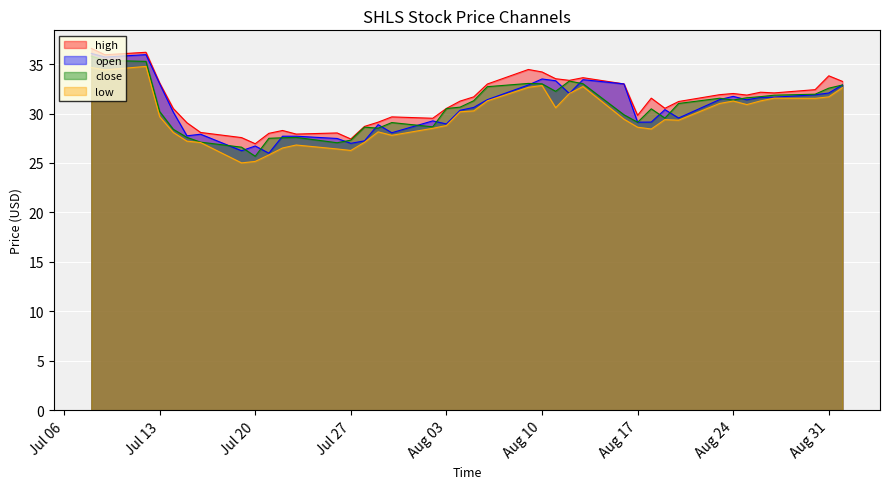

What is the smallest value displayed?

25.0